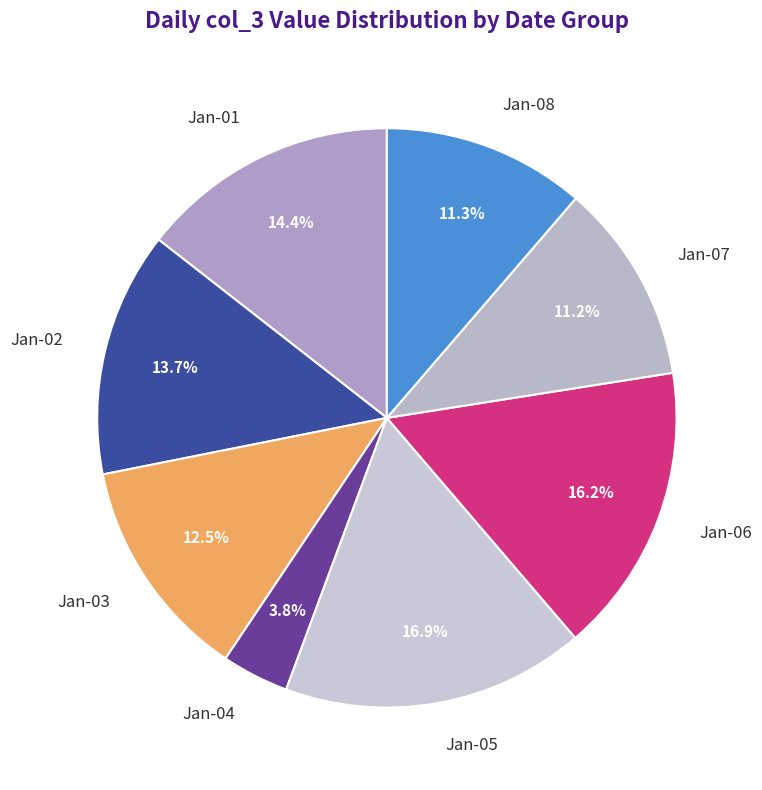

Between Jan-02 and Jan-06, which is larger?

Jan-06